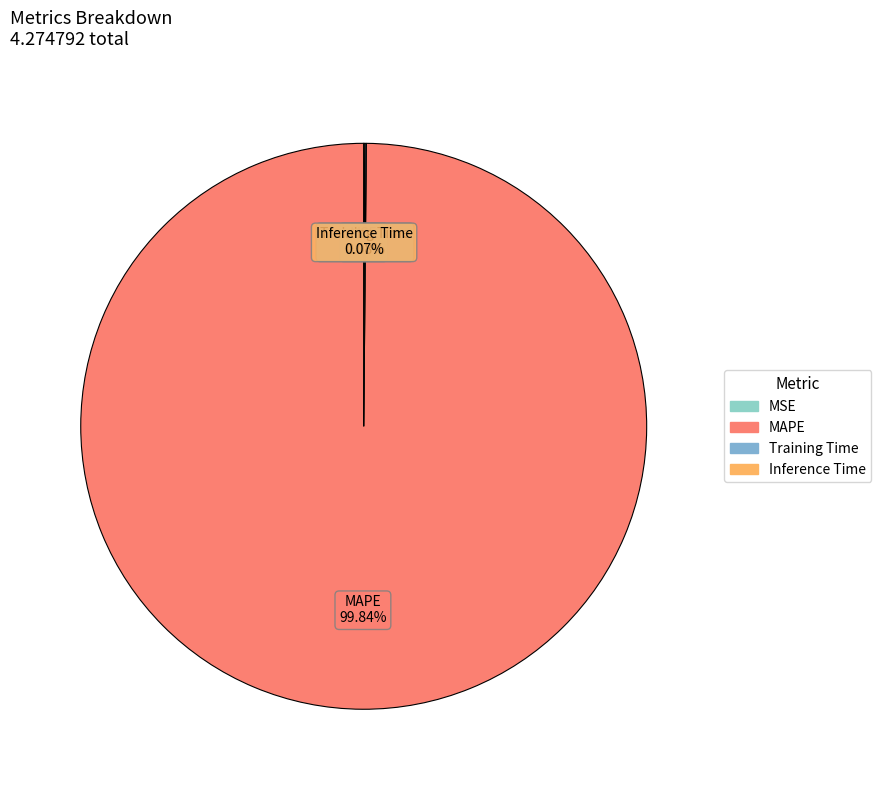

Does MAPE account for over 50% of the chart?

Yes